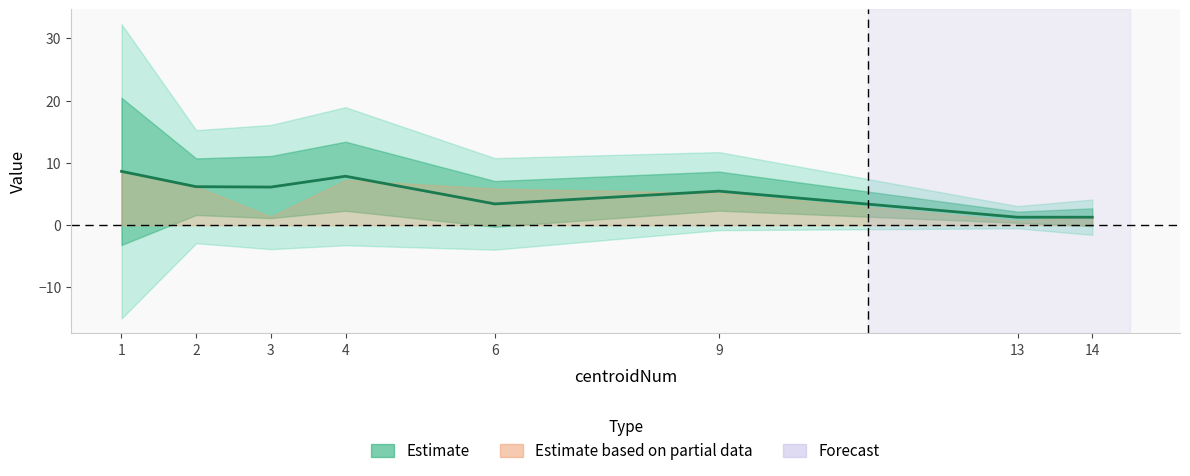

True or false: the data shows 1.3 at 14.

True